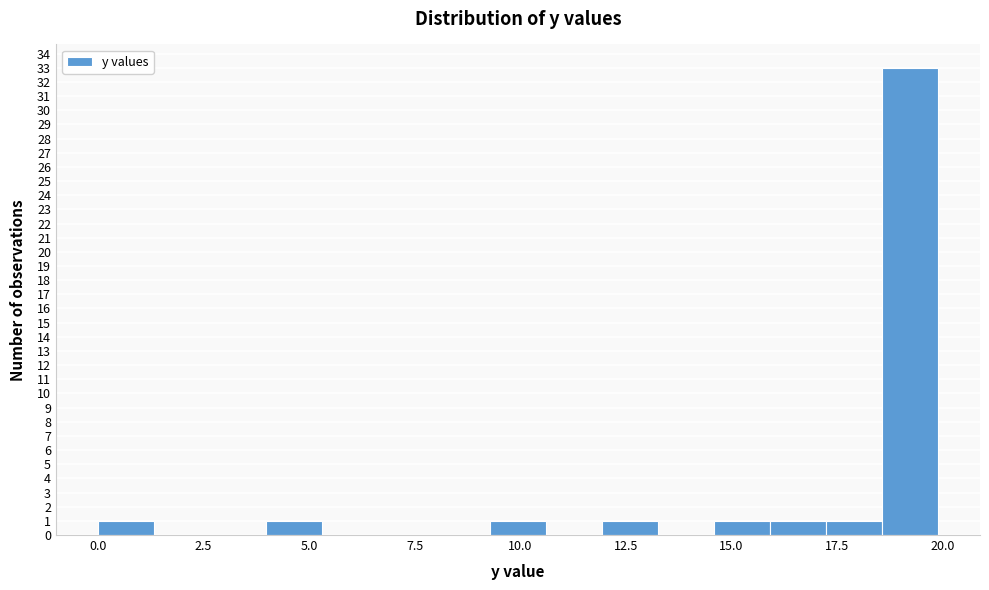

Around what value on the x-axis is the tallest bar? Give the approximate position of its centre, as read against the axis.

19.0